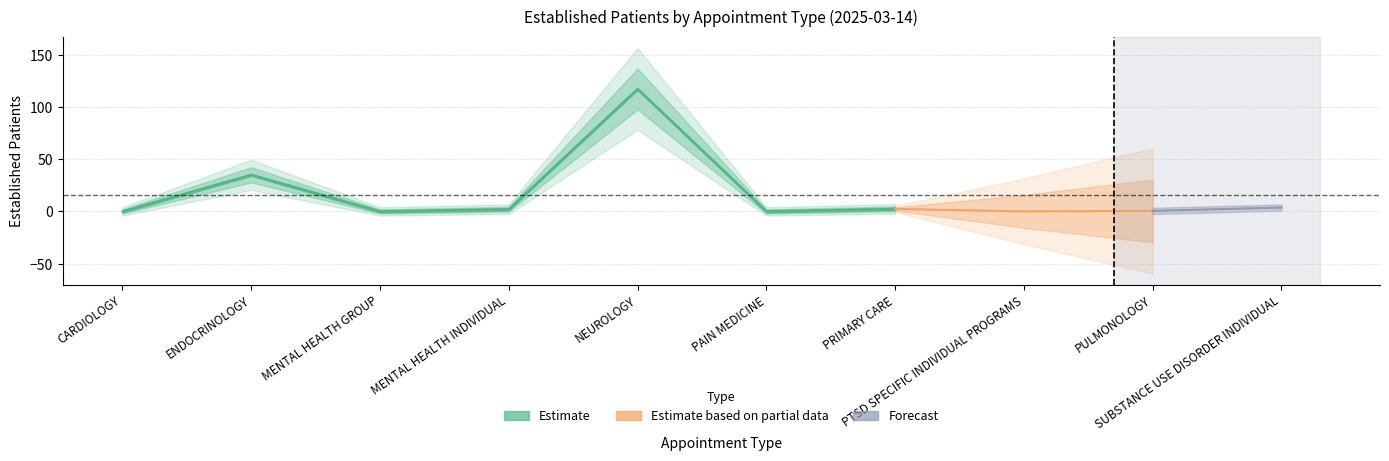

List the labels in order of value, smallest first.

CARDIOLOGY, MENTAL HEALTH GROUP, PAIN MEDICINE, PTSD SPECIFIC INDIVIDUAL PROGRAMS, PULMONOLOGY, MENTAL HEALTH INDIVIDUAL, PRIMARY CARE, SUBSTANCE USE DISORDER INDIVIDUAL, ENDOCRINOLOGY, NEUROLOGY